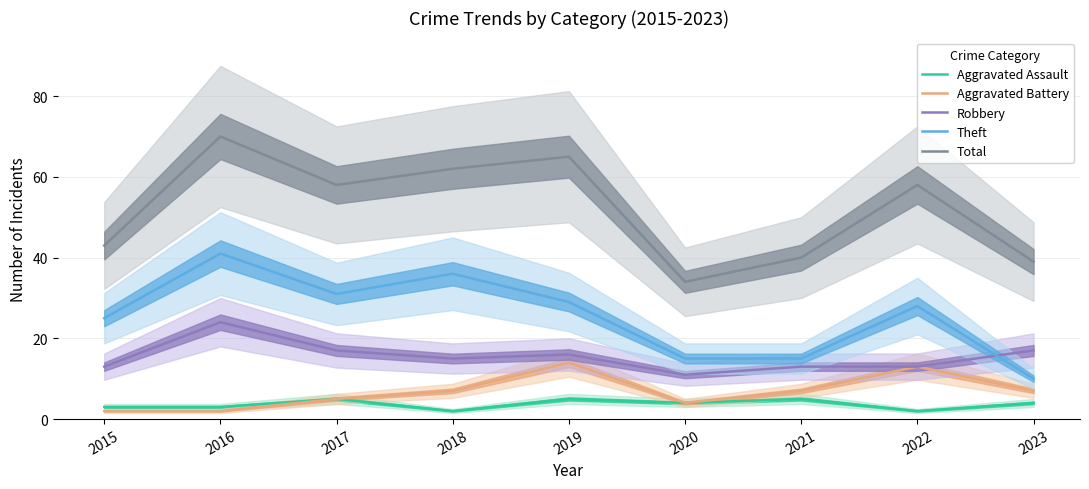

Where is the first local maximum for Robbery?

2016